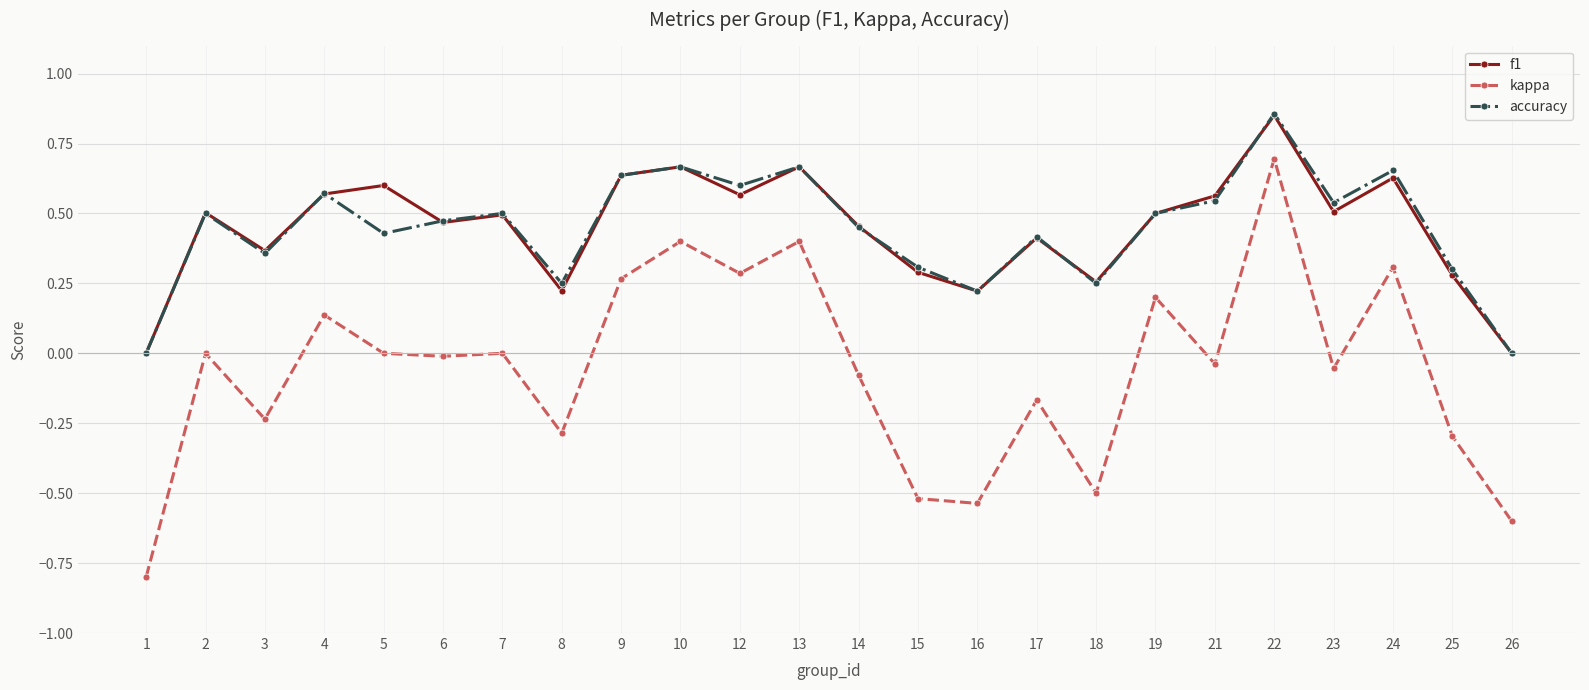

What is the smallest value displayed?

-0.8